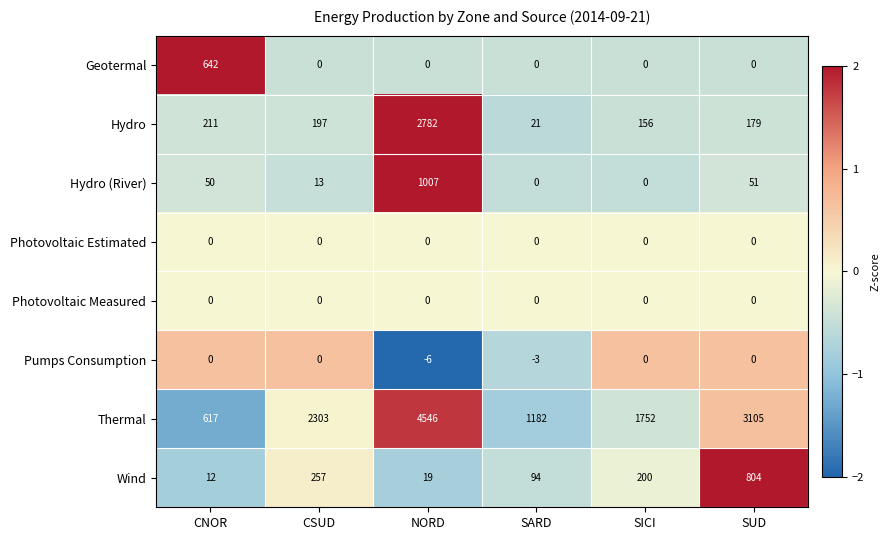

Is it true that Thermal equals 2940 at SICI?

False